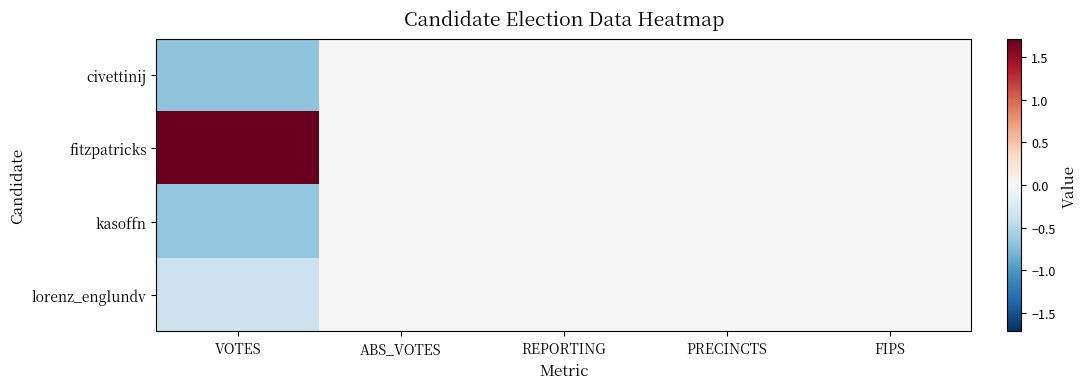

Reading left to right, what are all the values shown in this chart?

civettinij: VOTES=-0.7	ABS_VOTES=0.0	REPORTING=0.0	PRECINCTS=0.0	FIPS=0.0
fitzpatricks: VOTES=1.7	ABS_VOTES=0.0	REPORTING=0.0	PRECINCTS=0.0	FIPS=0.0
kasoffn: VOTES=-0.7	ABS_VOTES=0.0	REPORTING=0.0	PRECINCTS=0.0	FIPS=0.0
lorenz_englundv: VOTES=-0.4	ABS_VOTES=0.0	REPORTING=0.0	PRECINCTS=0.0	FIPS=0.0